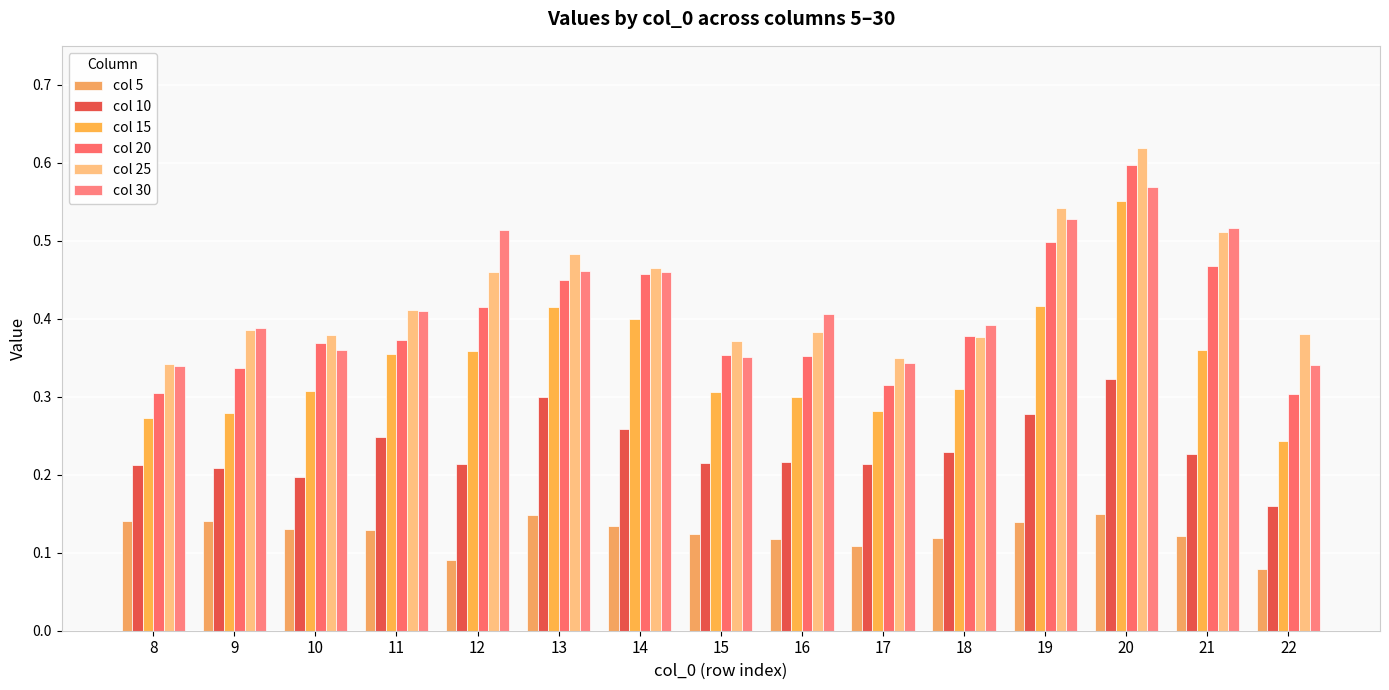

How many distinct data groups are displayed?

6